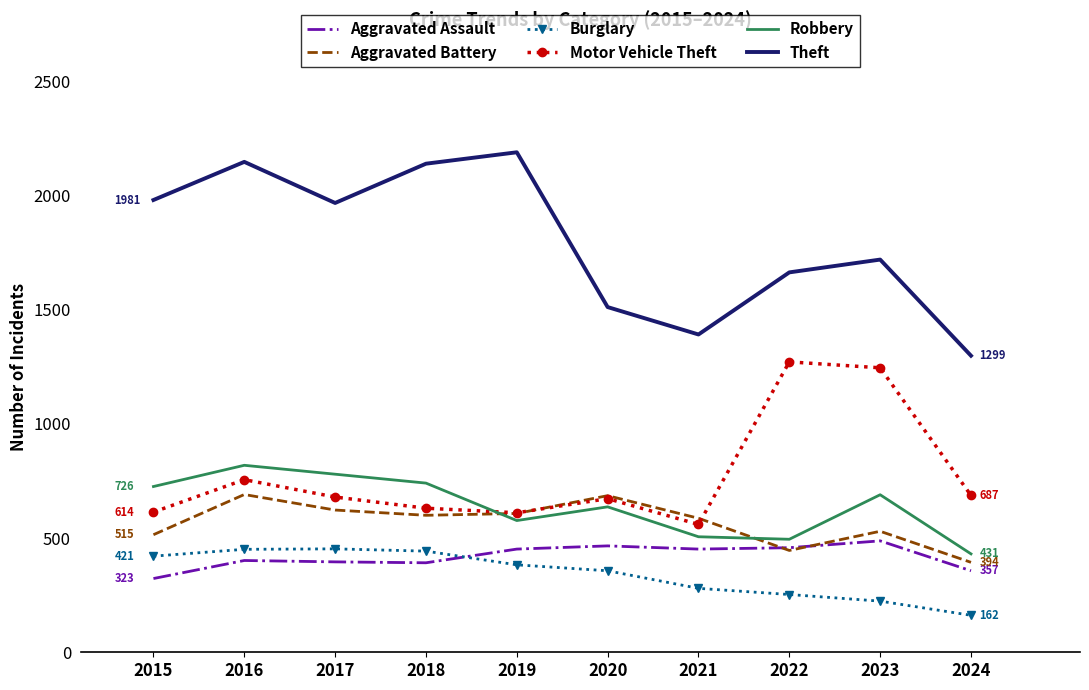

Rank the series at 2023 from lowest to highest value.

Burglary, Aggravated Assault, Aggravated Battery, Robbery, Motor Vehicle Theft, Theft